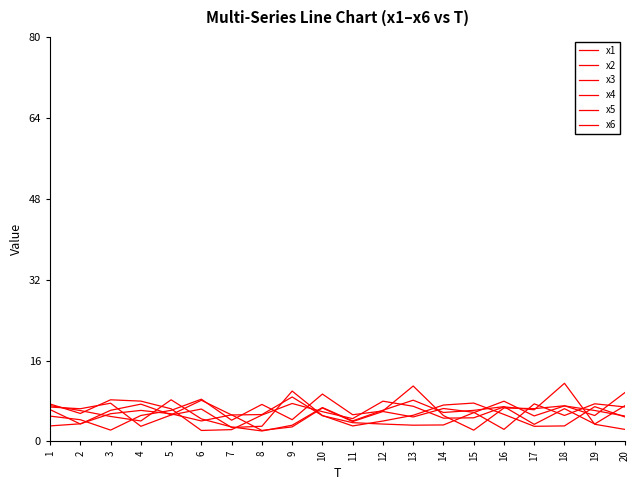

How many lines are shown in the chart?

6